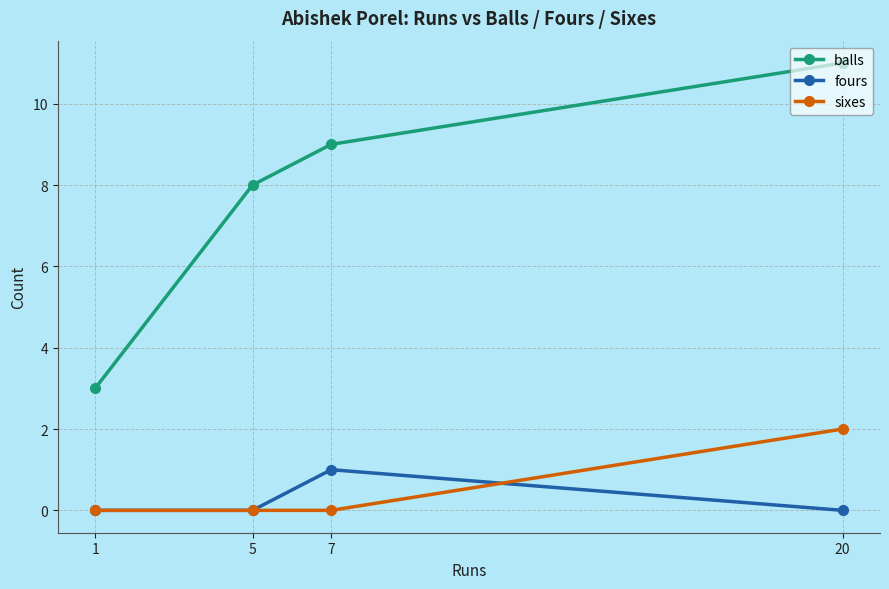

What is the spread (max minus min) of values at 5?

8